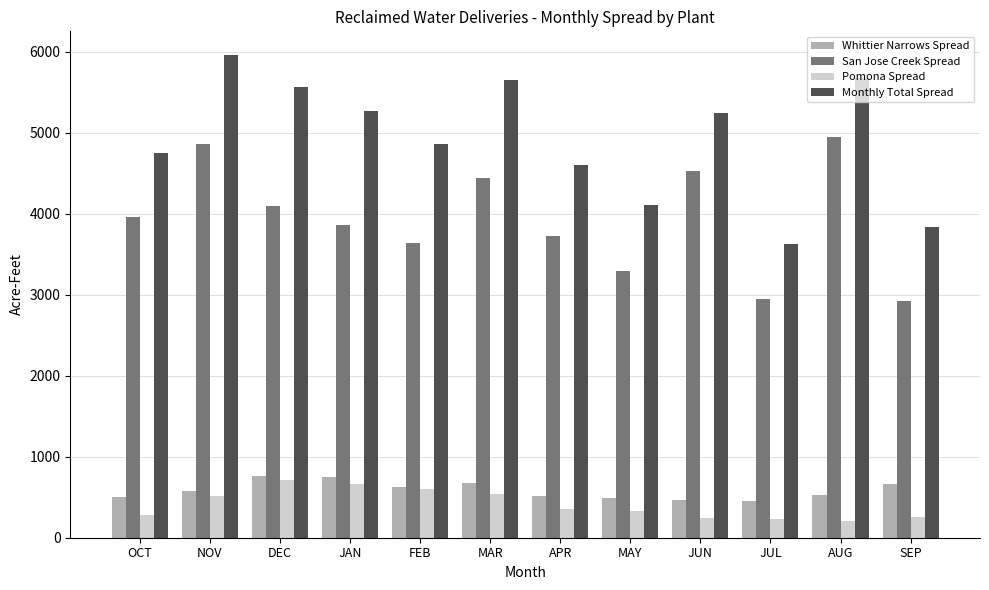

At which category is the sum across all series the highest?

NOV